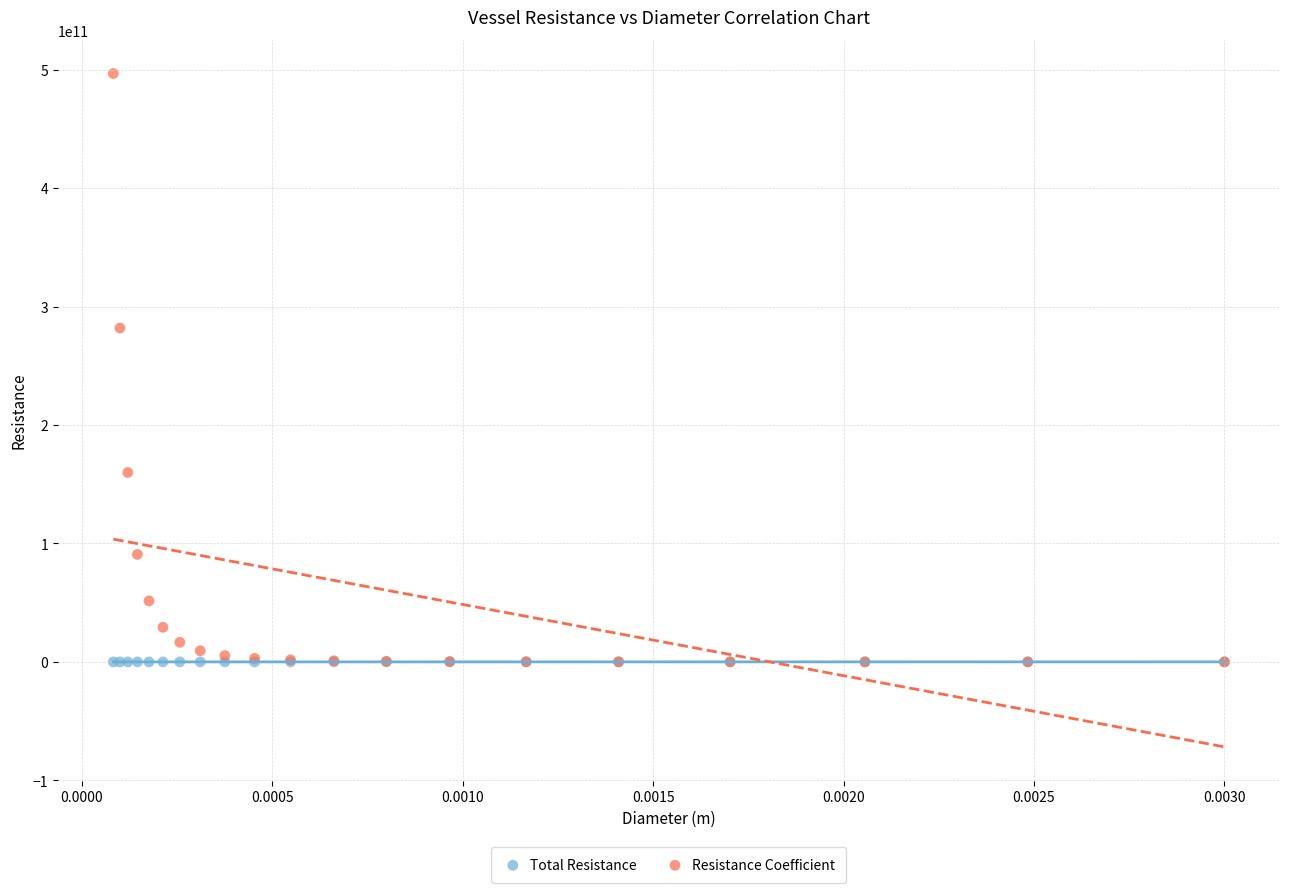

Across all series, what Y value is closest to 248386546329?

281890614809.3